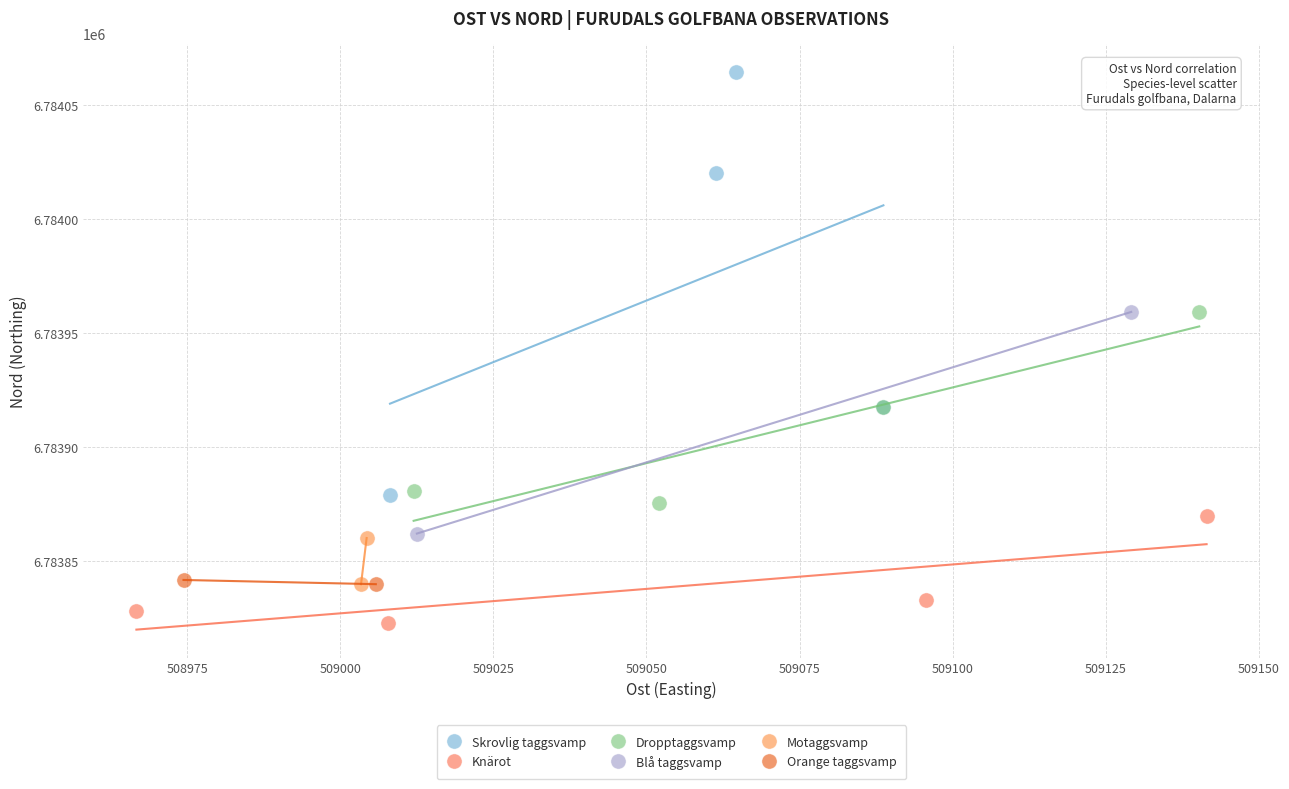

Which series has the largest Y range (max minus min)?

Skrovlig taggsvamp